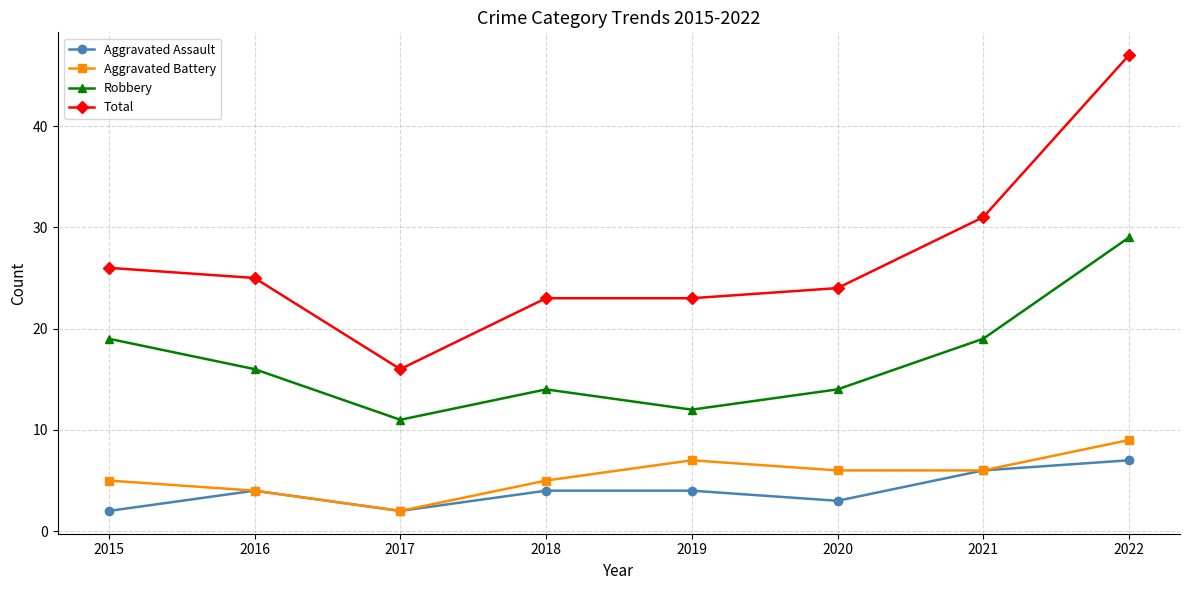

What is the total value across all series at 2017?

31